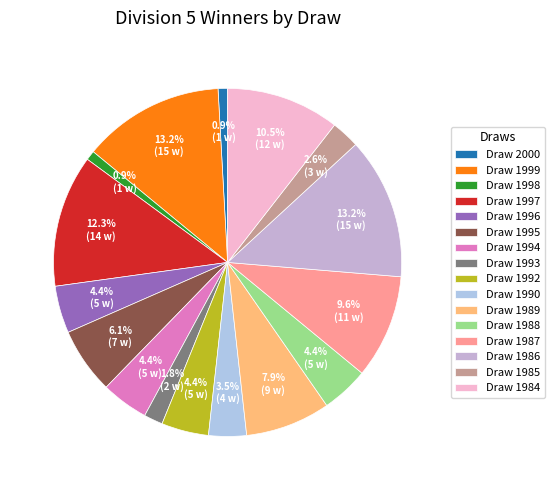

Does any single category account for the majority?

No